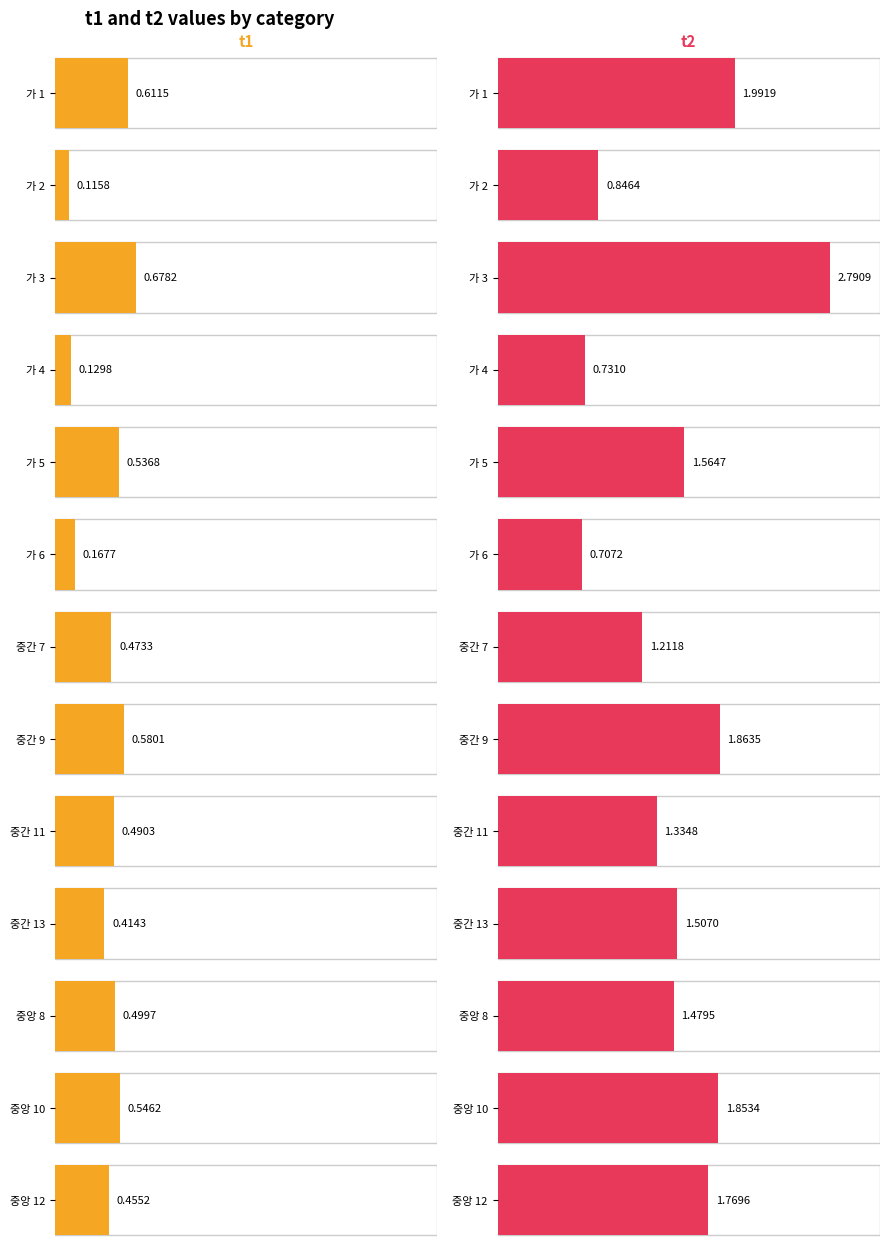

What is the highest value of the t1 series?

0.7